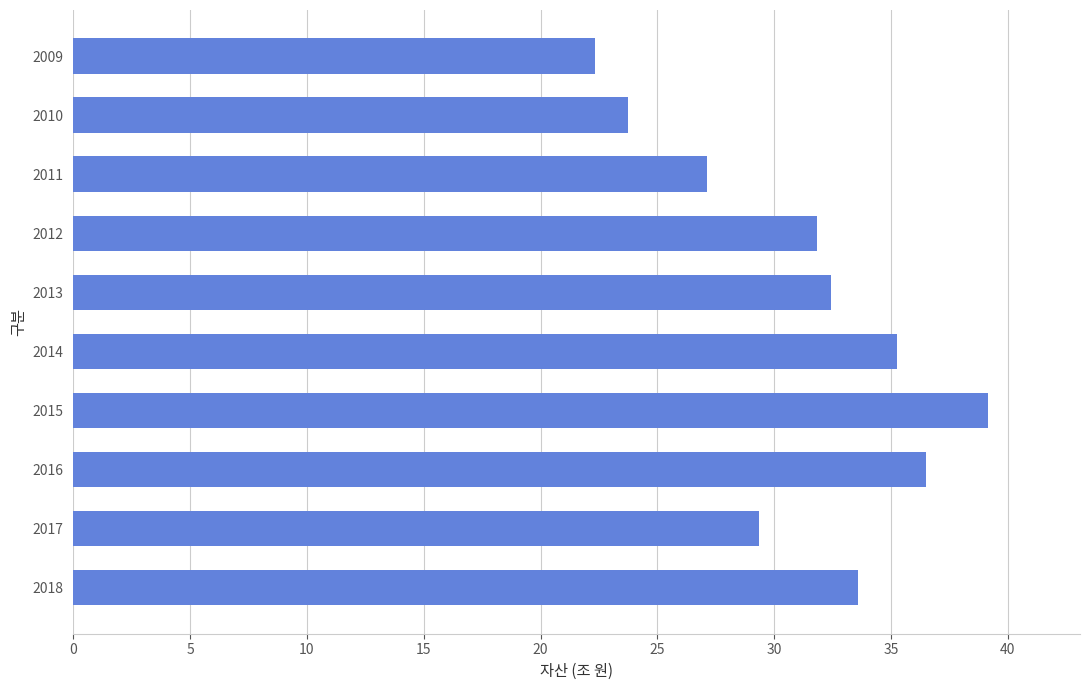

List the labels in order of value, smallest first.

2009, 2010, 2011, 2017, 2012, 2013, 2018, 2014, 2016, 2015